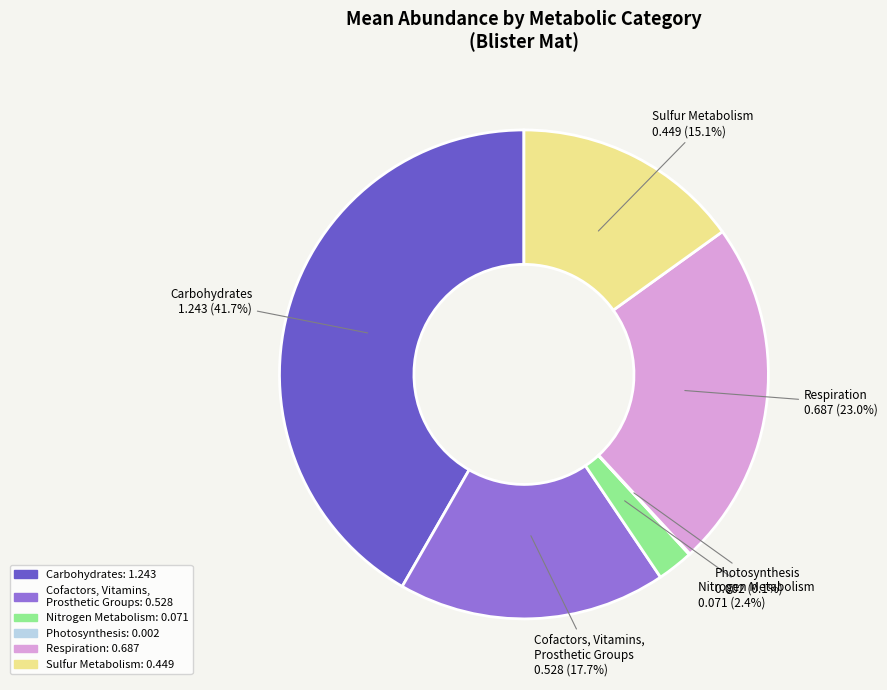

Between Nitrogen Metabolism and Sulfur Metabolism, which is larger?

Sulfur Metabolism